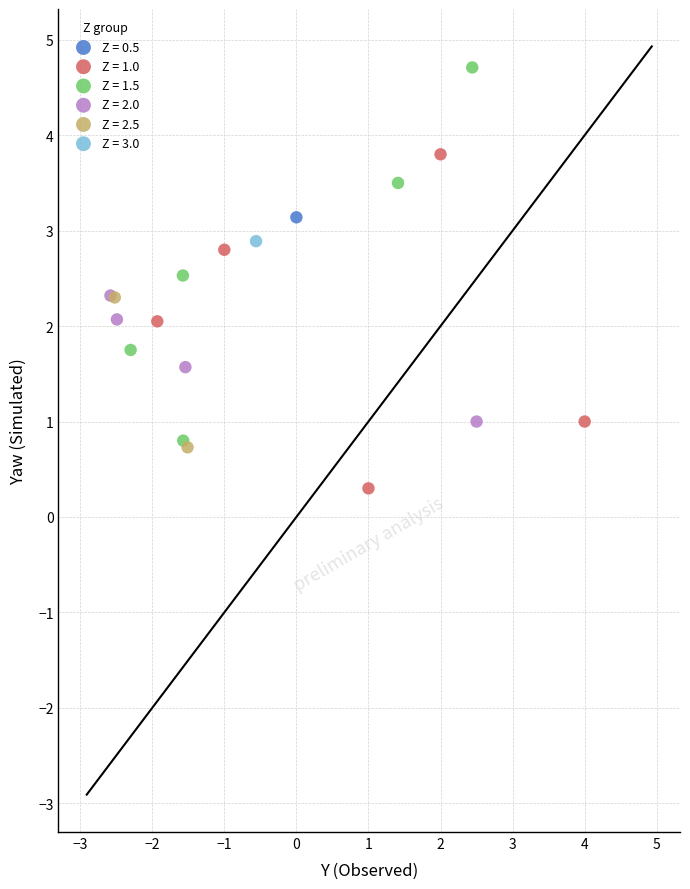

Which series reaches the minimum Y coordinate?

Z = 1.0